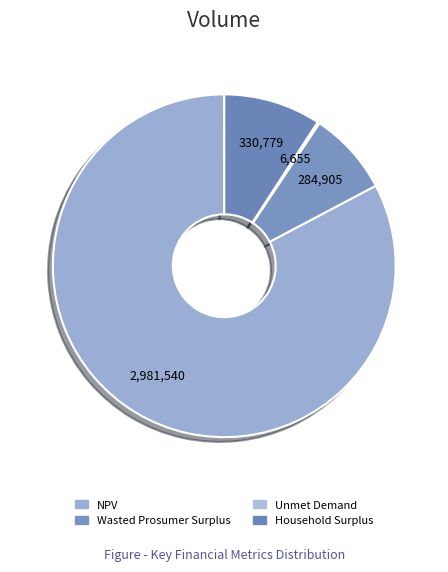

Which slice is the largest?

NPV